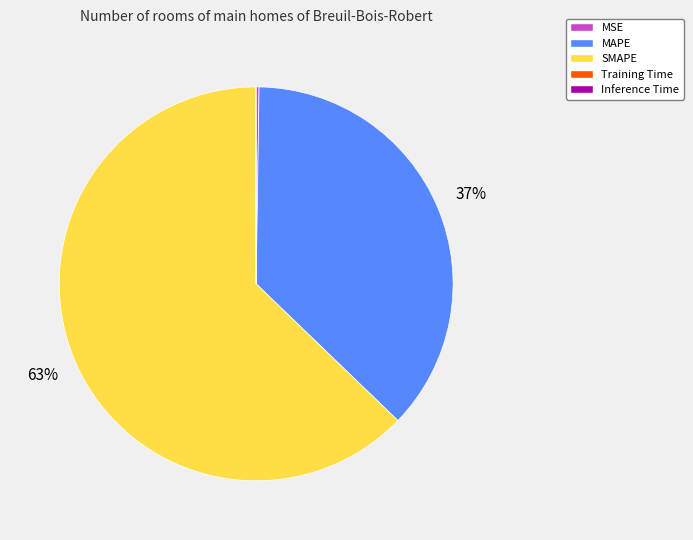

To the nearest percent, what percentage of the pie is MAPE?

37%